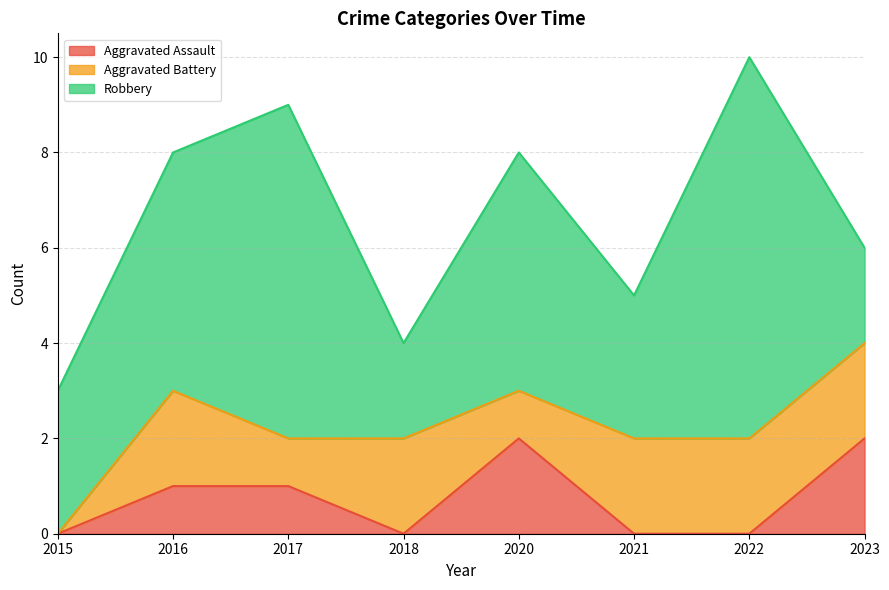

Between 2016 and 2021, which series saw the biggest shift?

Robbery